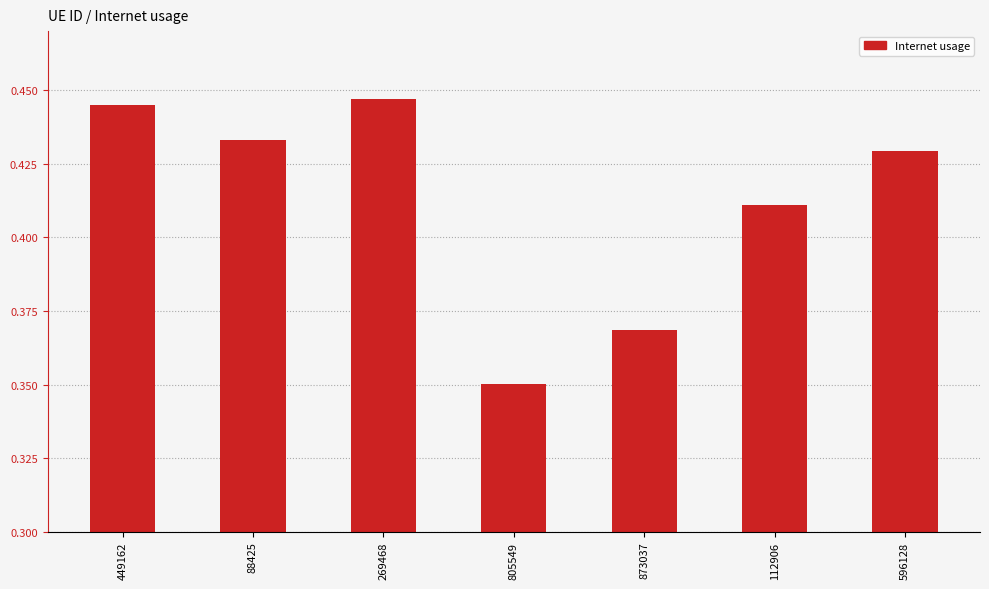

Where is the data nearest to the value 0?

805549